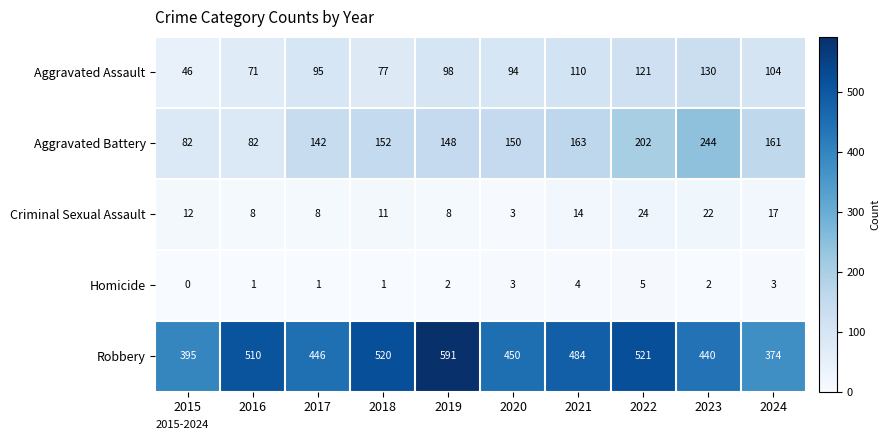

Rank the series at 2019 from highest to lowest value.

Robbery, Aggravated Battery, Aggravated Assault, Criminal Sexual Assault, Homicide